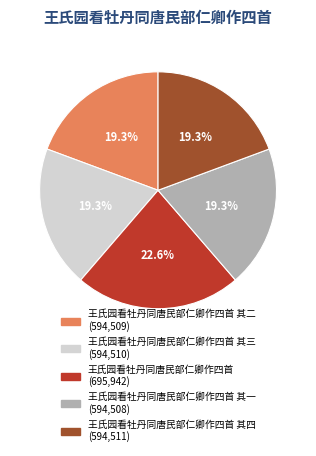

Does any single category account for the majority?

No